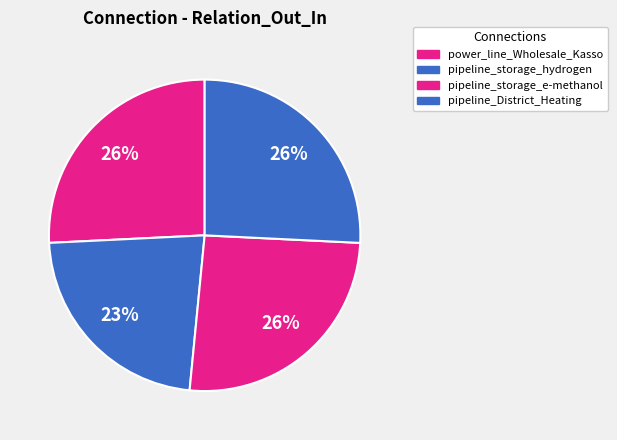

Which slice is the largest?

power_line_Wholesale_Kasso